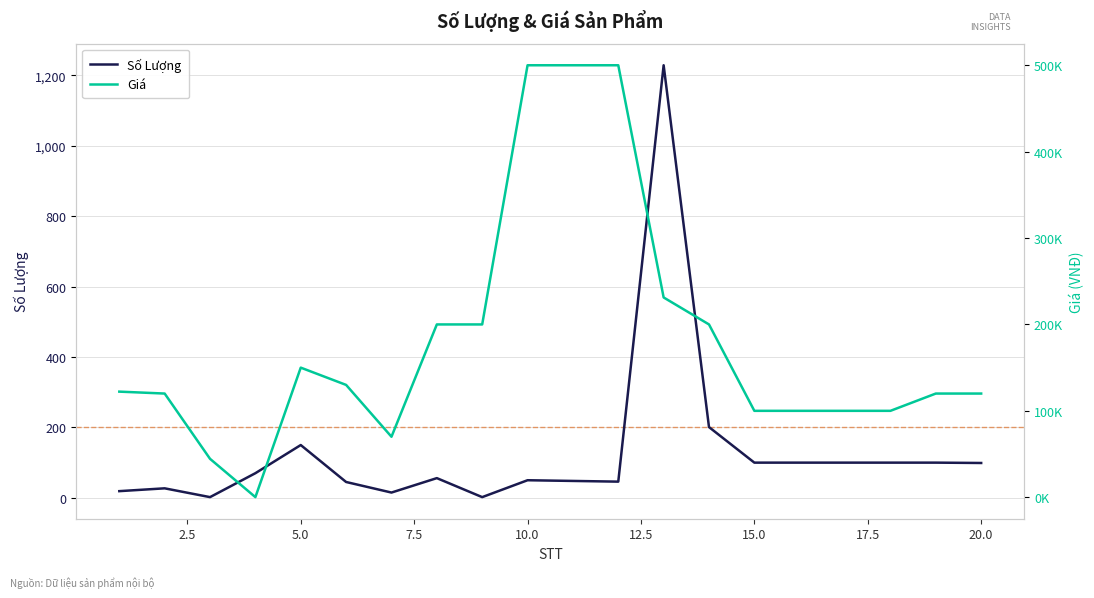

How many interior local valleys does the Giá series have?

2